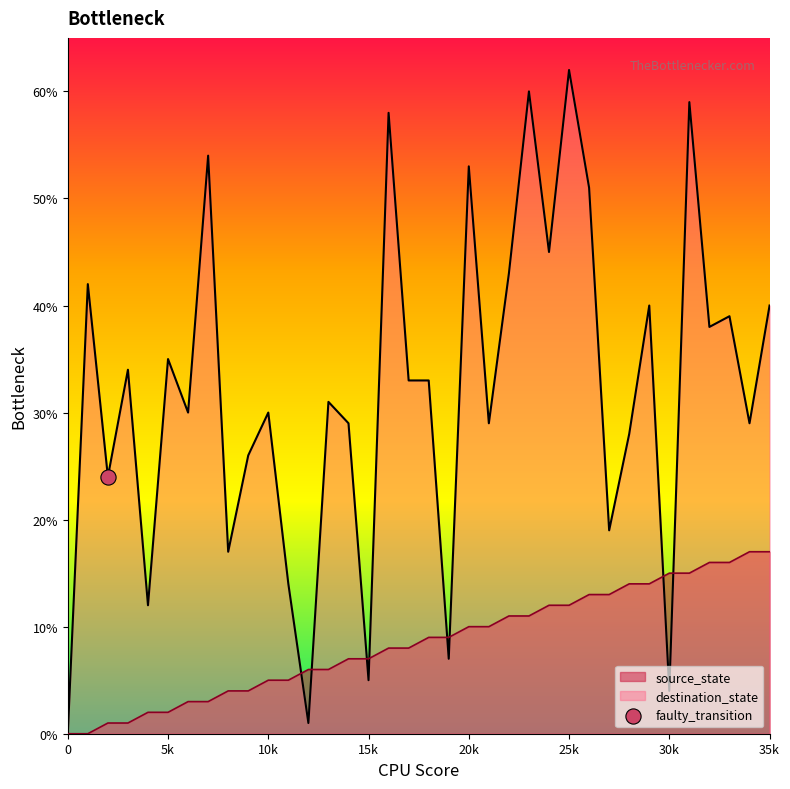

Which series contains the lowest Y value?

source_state